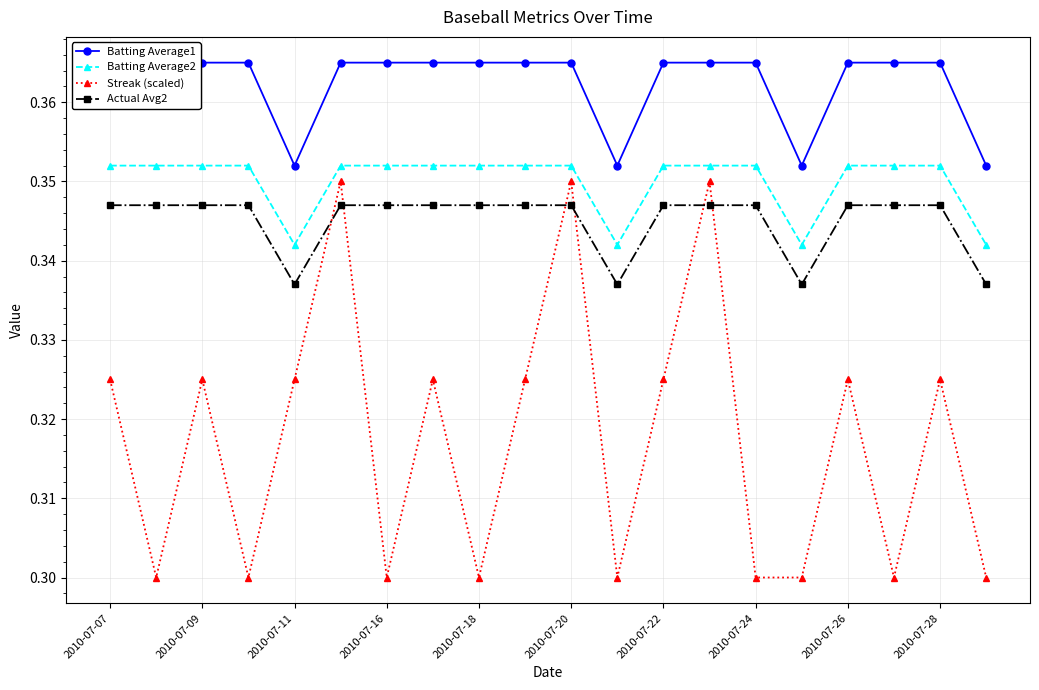

How many Streak (scaled) values are between 0 and 1?

20